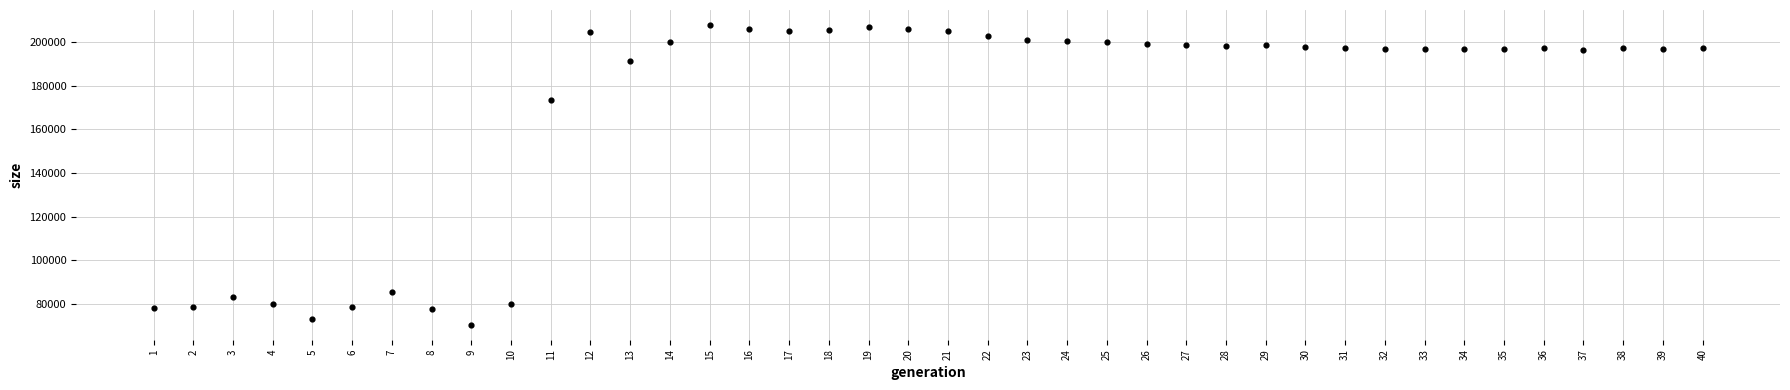

What Y value in the scatter plot is closest to 139089?

173296